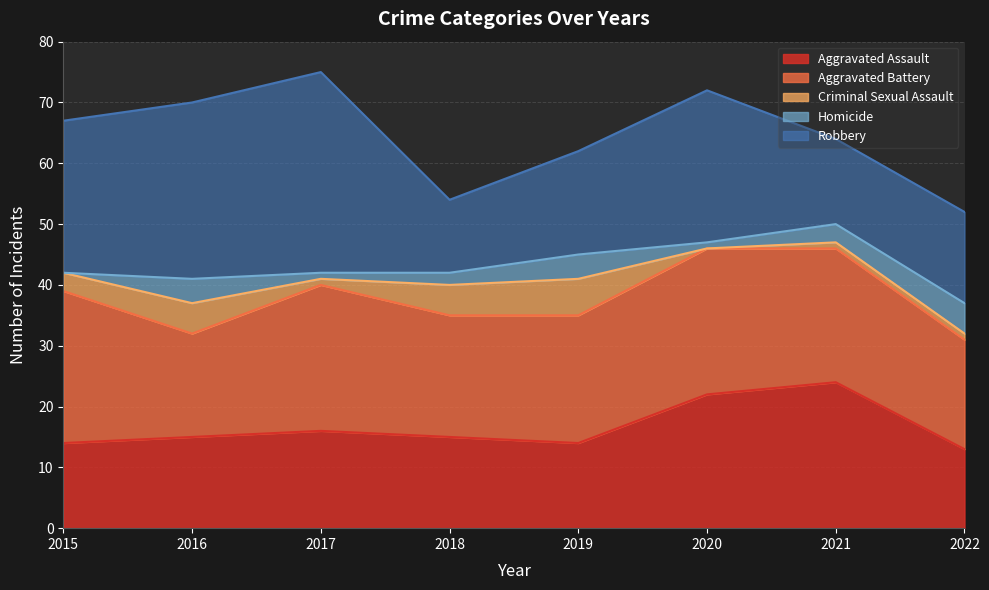

Which has a higher value, 2021 or 2022?

2021